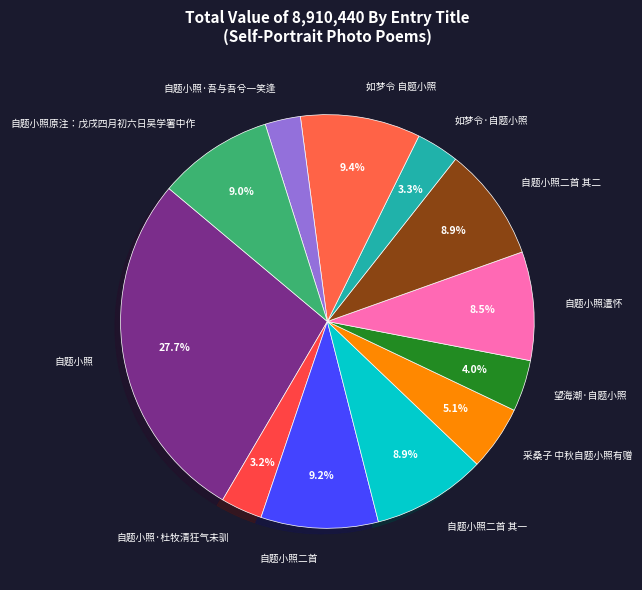

Count the number of slices in the pie.

12